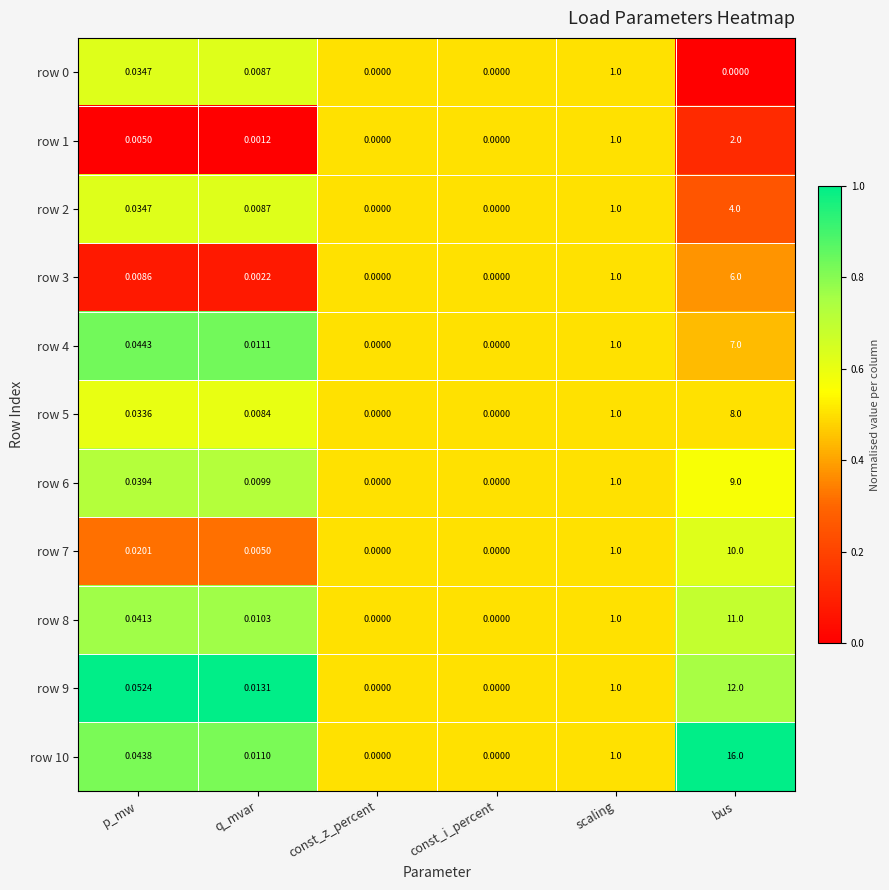

Where is row 2 nearest to the value 2?

scaling